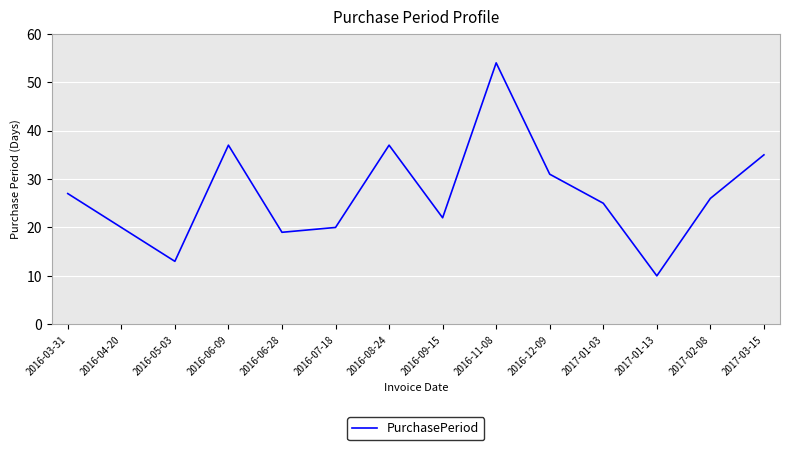

What is the greatest value displayed?

54